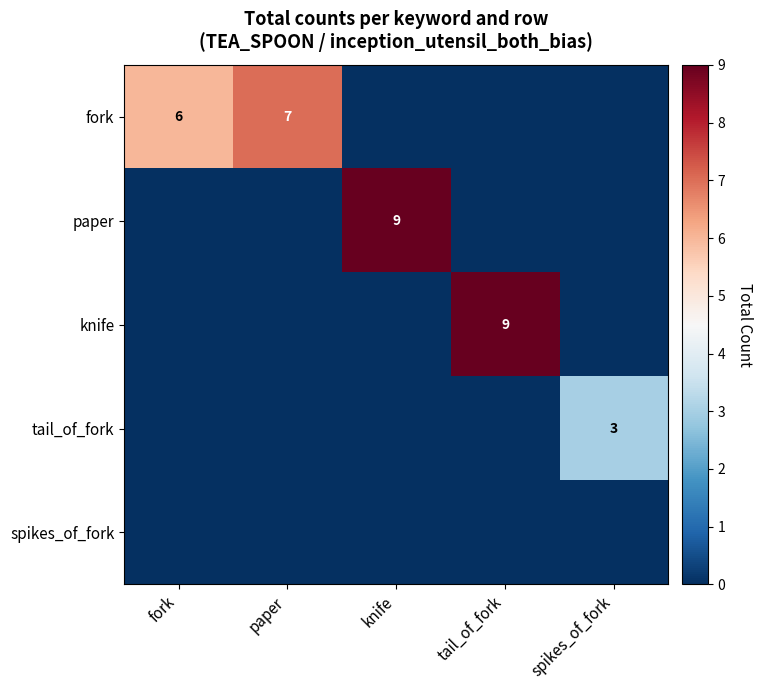

Which series has the largest total across all categories?

fork